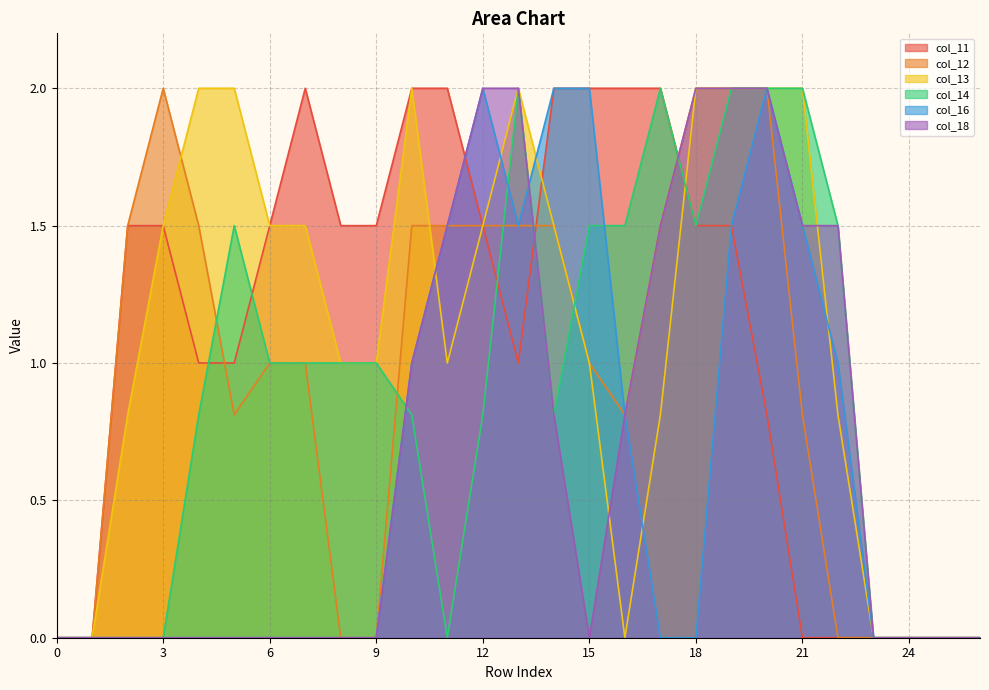

At 16, list the series in order from largest to smallest.

col_11, col_14, col_12, col_16, col_18, col_13